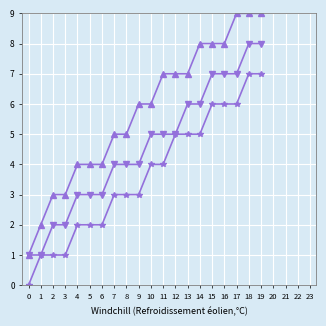

What is the total value across all series at 16?

21